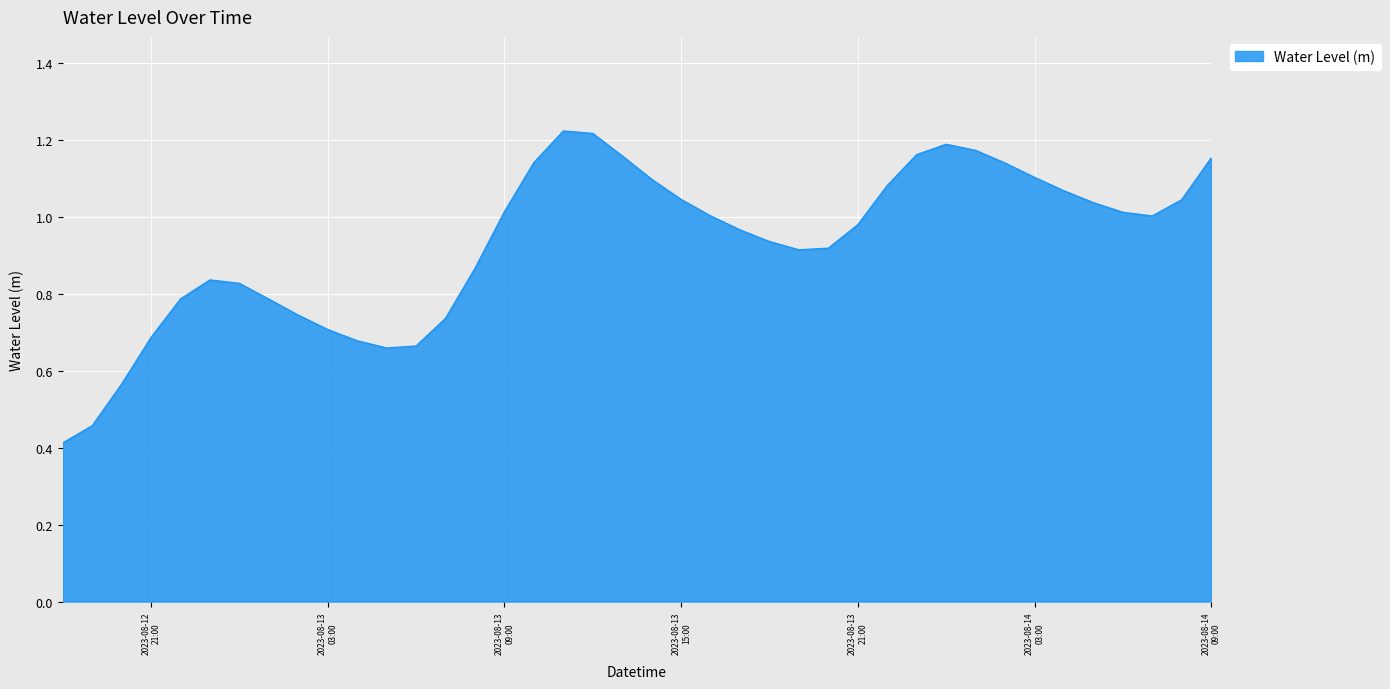

True or false: there are more than 2 points higher than both neighbors.

True